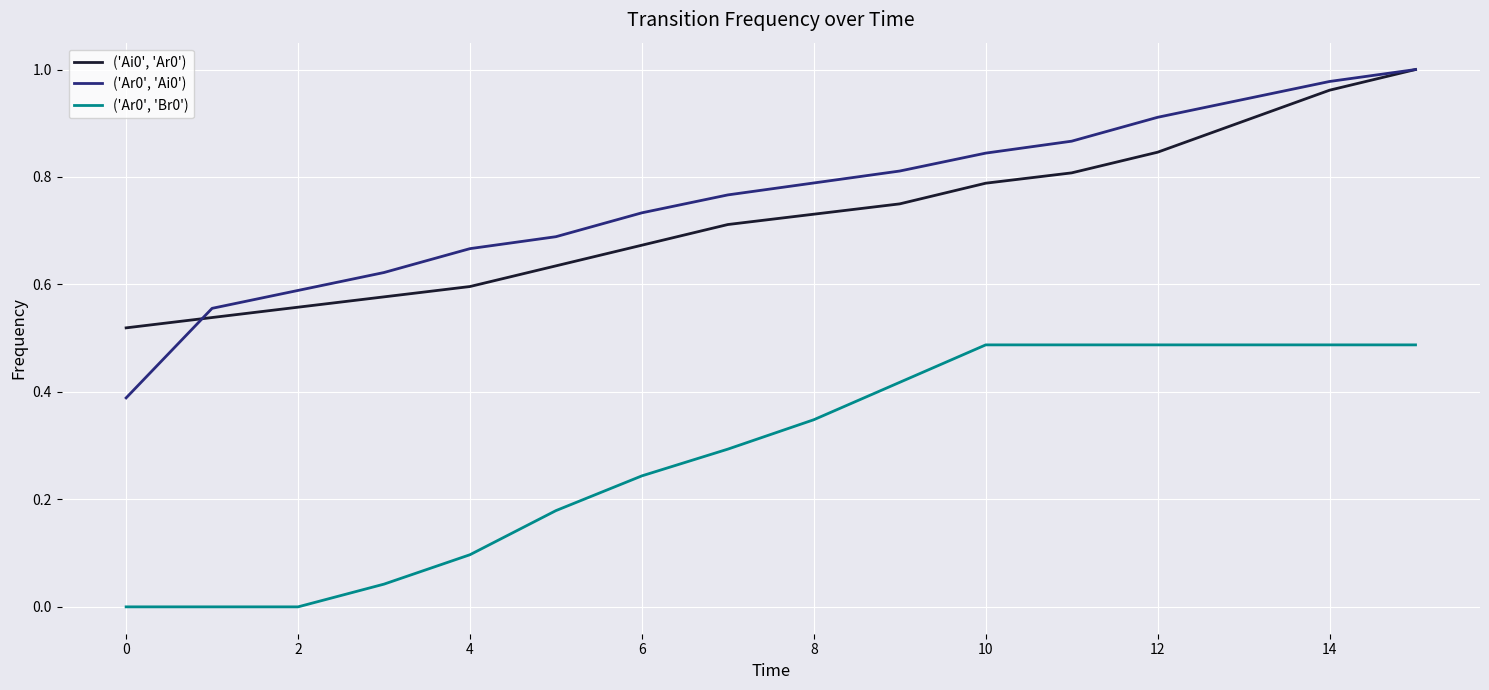

True or false: ('Ai0', 'Ar0') and ('Ar0', 'Br0') cross at least once.

False